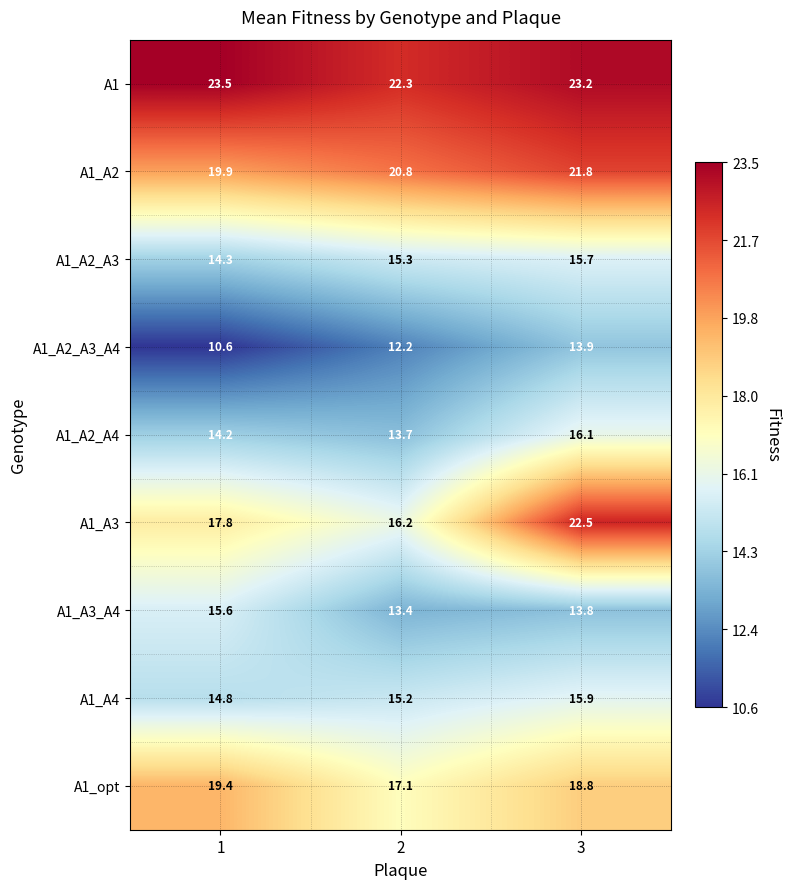

List the labels in order of A1_A2_A3 value, largest first.

3, 2, 1